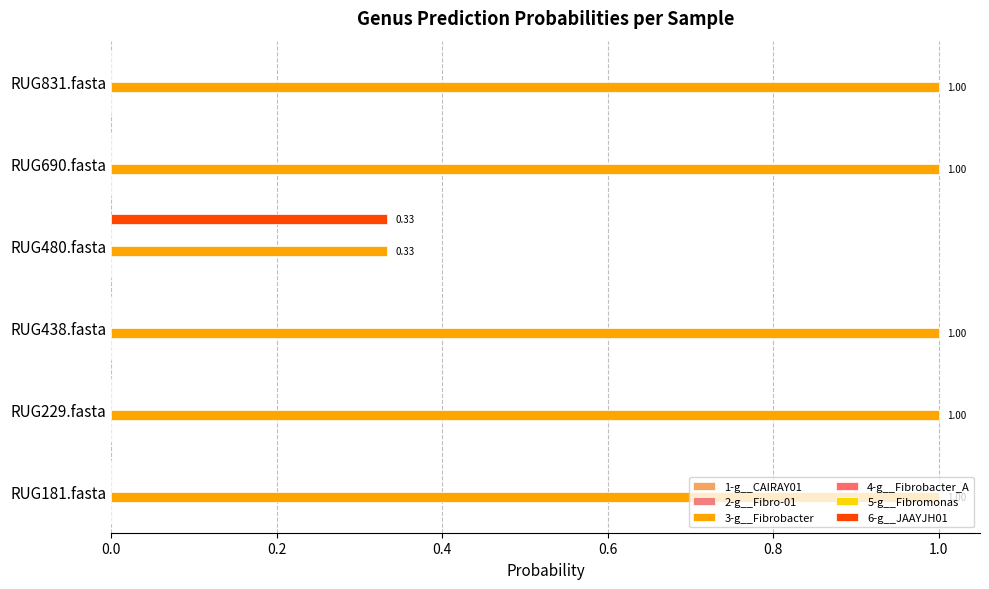

Which series has the largest total across all categories?

3-g__Fibrobacter